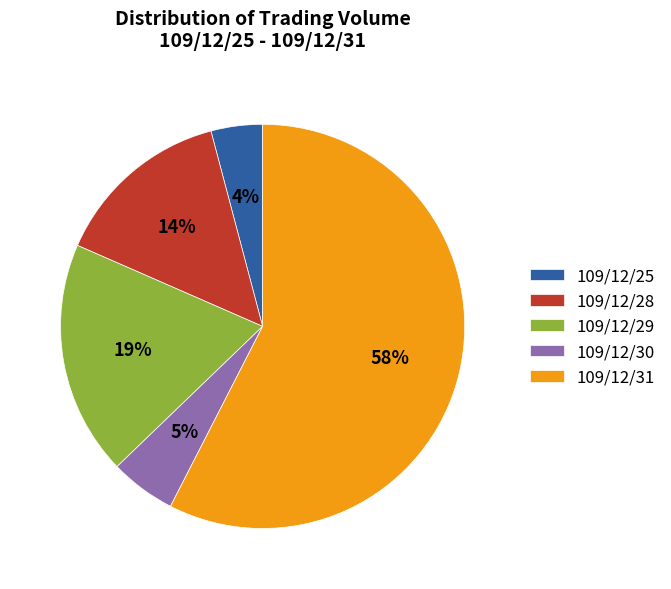

Which slice represents more than half of the pie?

109/12/31